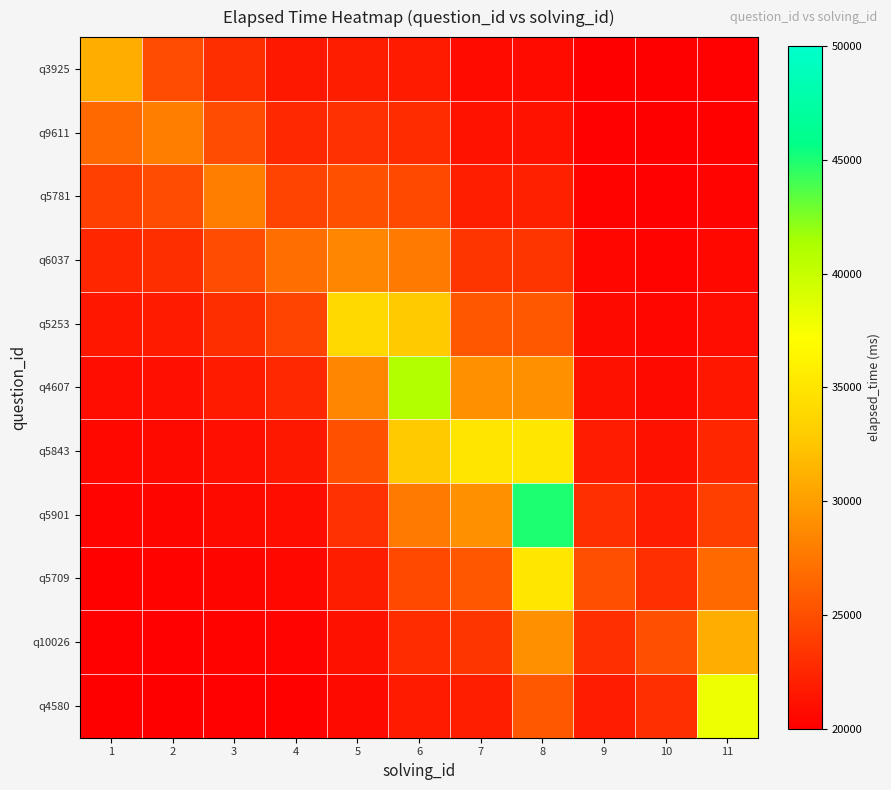

Reading left to right, transcribe all the data shown in this chart.

q3925: 1=31000.0	2=24852.2	3=22943.0	4=21561.9	5=21894.7	6=21723.8	7=20746.8	8=20754.9	9=20091.6	10=20055.5	11=20121.3
q9611: 1=26671.8	2=28000.0	3=24852.2	4=22575.2	5=23123.8	6=22842.0	7=21231.3	8=21244.7	9=20151.0	10=20091.6	11=20200.0
q5781: 1=24046.7	2=24852.2	3=28000.0	4=24245.7	5=25150.3	6=24685.7	7=22030.0	8=22052.1	9=20248.9	10=20151.0	11=20329.7
q6037: 1=22454.4	2=22943.0	3=24852.2	4=27000.0	5=28491.4	6=27725.5	7=23347.0	8=23383.4	9=20410.4	10=20248.9	11=20543.6
q5253: 1=21488.7	2=21785.0	3=22943.0	4=24245.7	5=34000.0	6=32737.1	7=25518.2	8=25578.3	9=20676.7	10=20410.4	11=20896.2
q4607: 1=20902.9	2=21082.7	3=21785.0	4=22575.2	5=28491.4	6=41000.0	7=29098.0	8=29197.0	9=21115.7	10=20676.7	11=21477.5
q5843: 1=20547.7	2=20656.7	3=21082.7	4=21561.9	5=25150.3	6=32737.1	7=35000.0	8=35163.3	9=21839.4	10=21115.7	11=22436.0
q5901: 1=20332.2	2=20398.3	3=20656.7	4=20947.3	5=23123.8	6=27725.5	7=29098.0	8=45000.0	9=23032.7	10=21839.4	11=24016.3
q5709: 1=20201.5	2=20241.6	3=20398.3	4=20574.6	5=21894.7	6=24685.7	7=25518.2	8=35163.3	9=25000.0	10=23032.7	11=26621.8
q10026: 1=20122.2	2=20146.5	3=20241.6	4=20348.5	5=21149.2	6=22842.0	7=23347.0	8=29197.0	9=23032.7	10=25000.0	11=30917.6
q4580: 1=20074.1	2=20088.9	3=20146.5	4=20211.4	5=20697.0	6=21723.8	7=22030.0	8=25578.3	9=21839.4	10=23032.7	11=38000.0